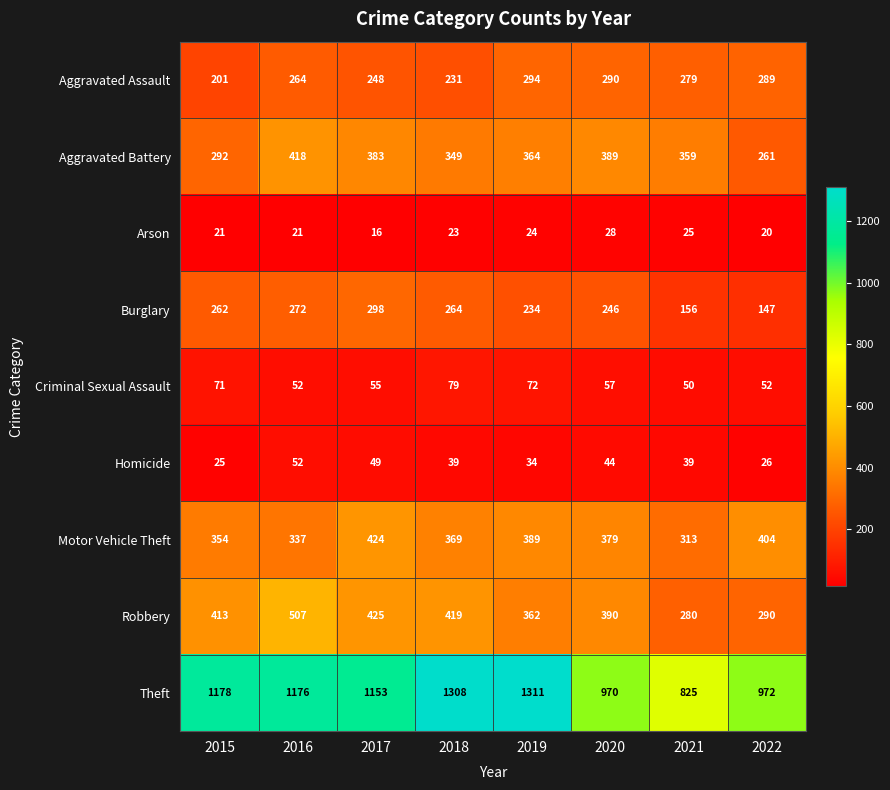

Which series has the widest spread of values?

Theft